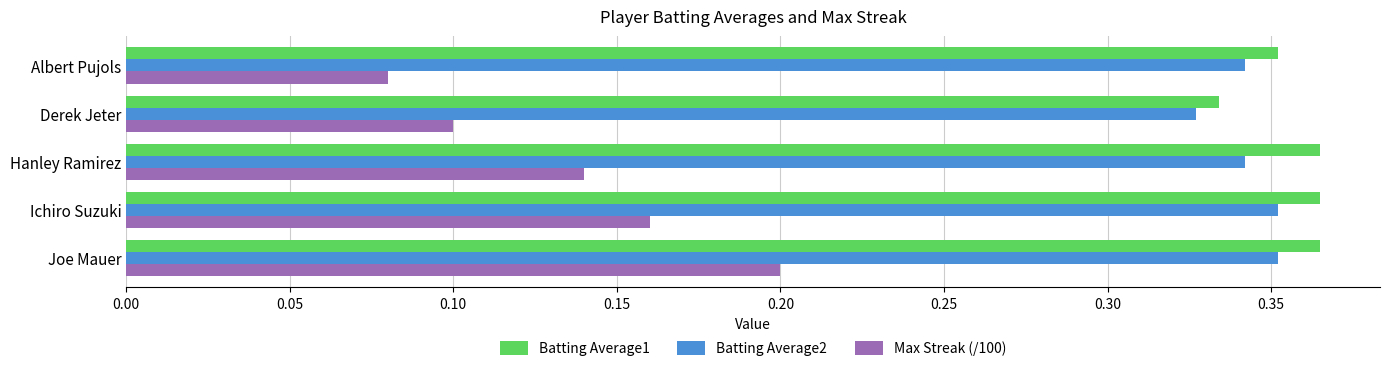

Where is Max Streak (/100) nearest to the value 0?

Albert Pujols